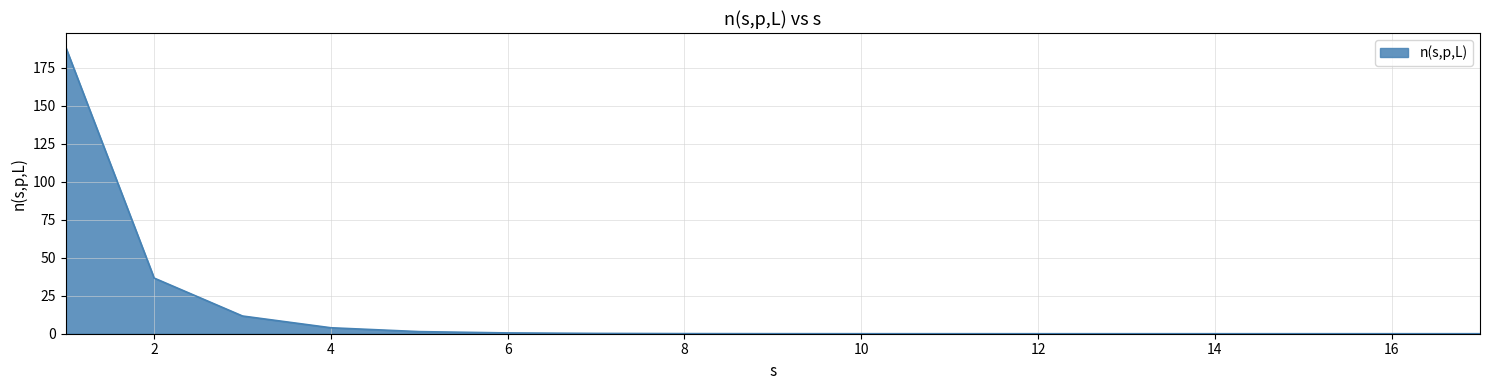

What is the difference between the maximum and minimum values?

188.4